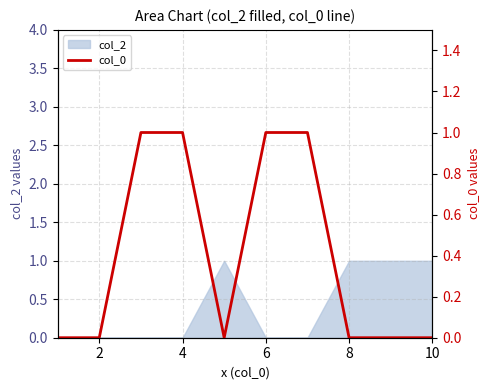

The value at 8 is 0. True or false?

True